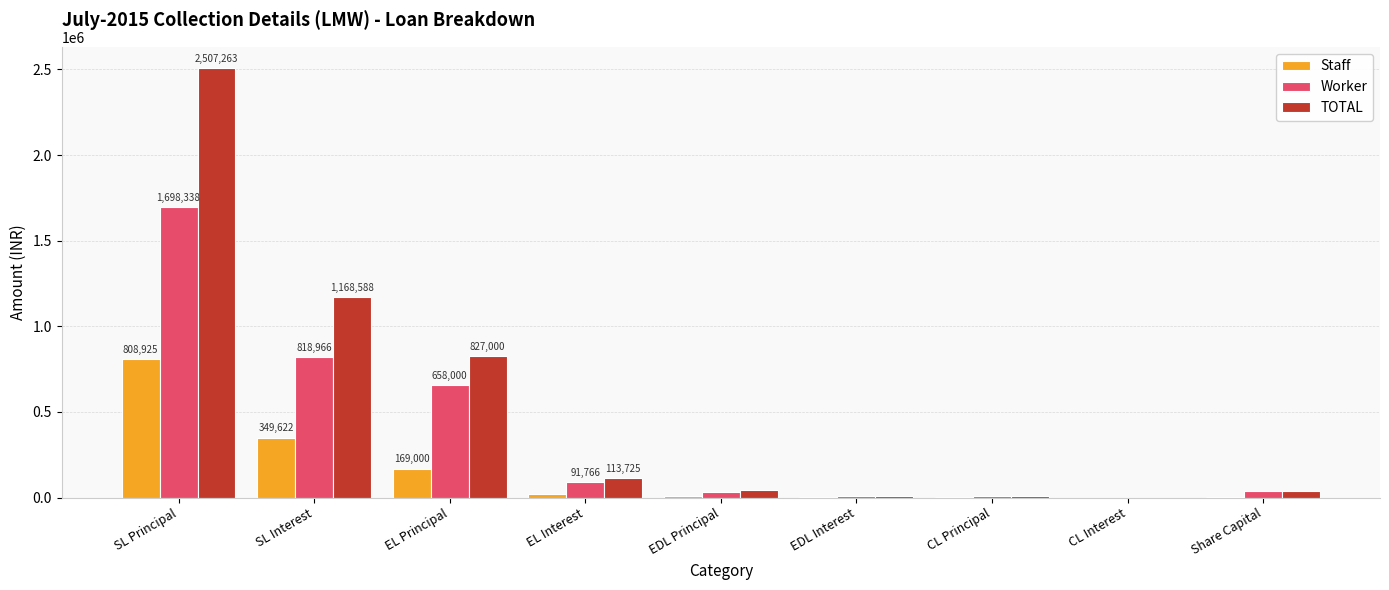

How many data points does each series have?

9